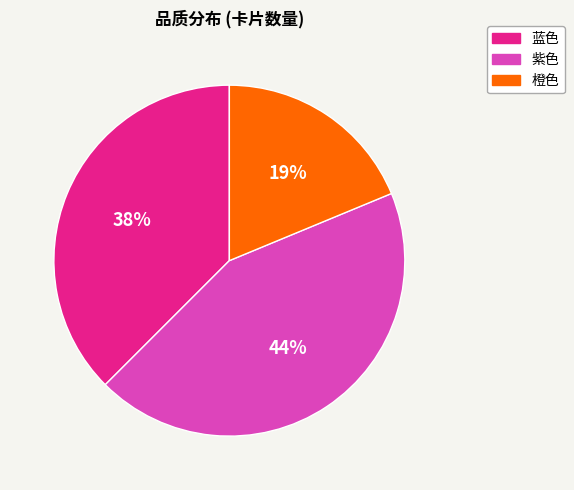

To the nearest percent, what is the combined percentage of 紫色 and 蓝色?

81%